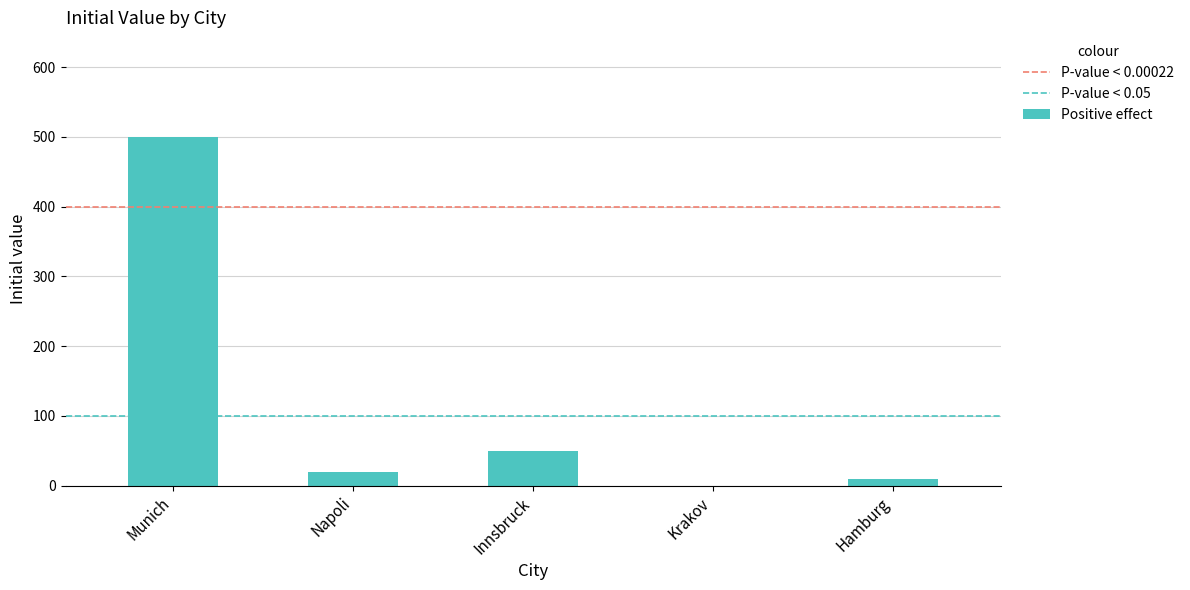

Between Munich and Napoli, which series saw the biggest shift?

P-value < 0.00022